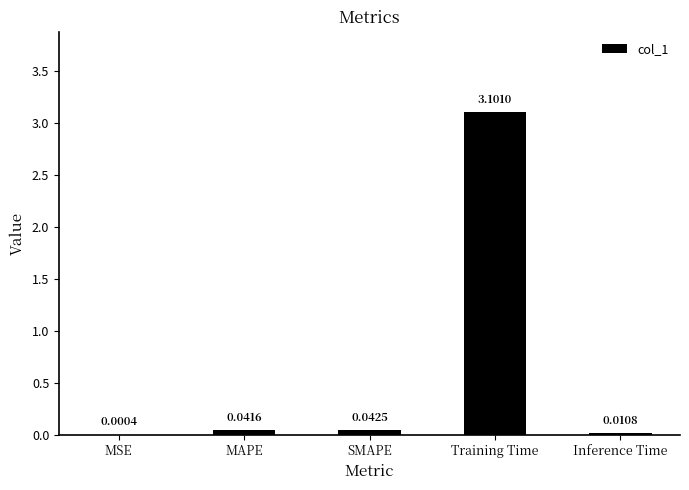

What is the sum of all values?

3.2